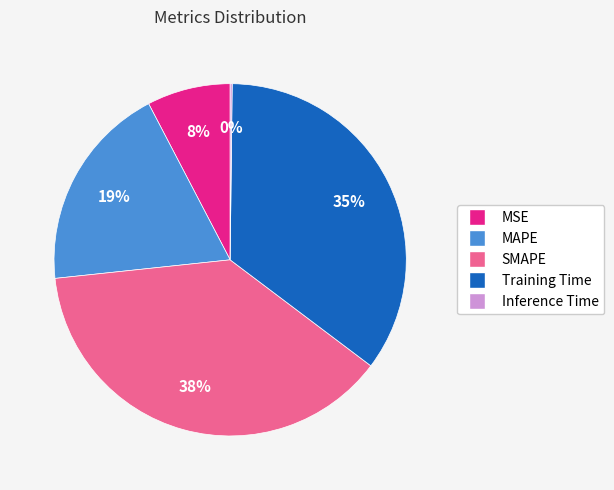

To the nearest percent, what is the difference between the largest and smallest slice percentages?

38%